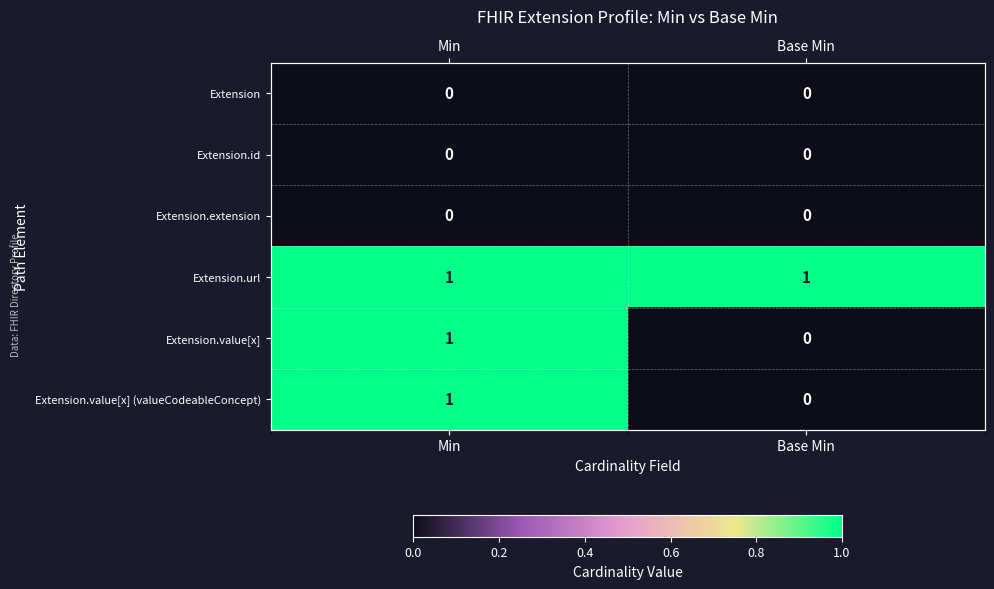

The Extension.extension series shows 0 at Base Min. True or false?

True